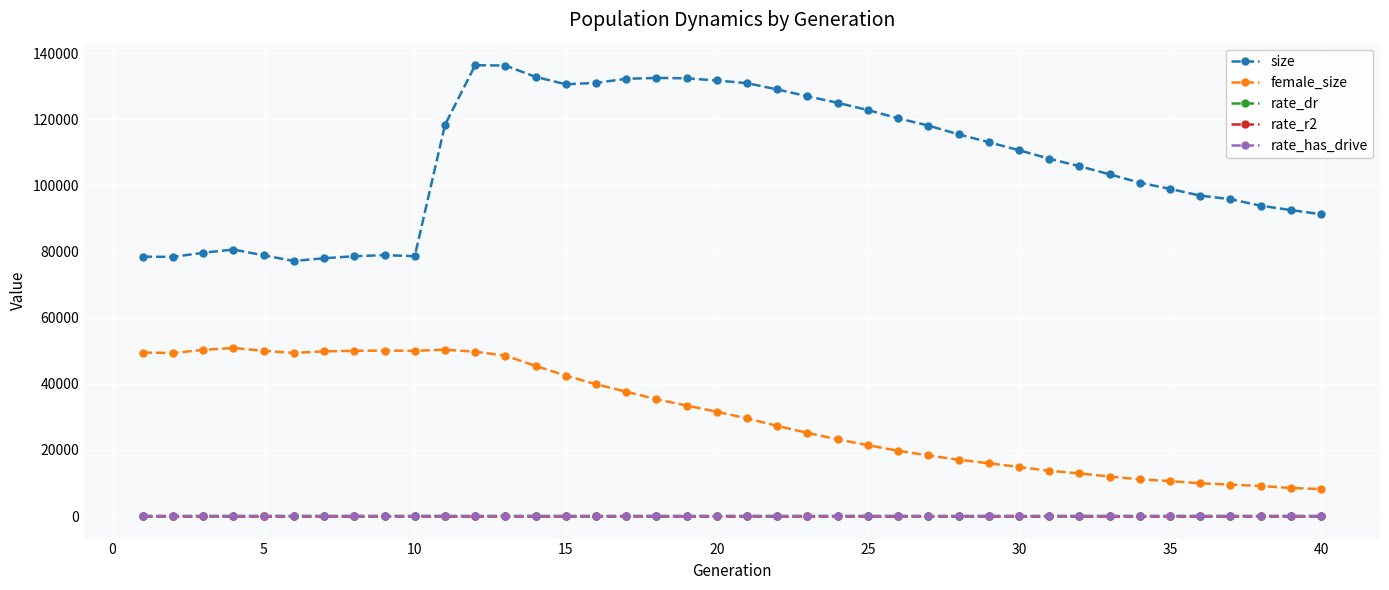

What is the sum of all size values?

4300374.0